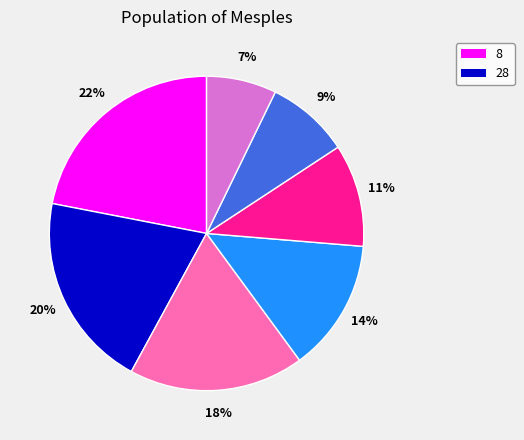

Is there a majority slice in this chart?

No